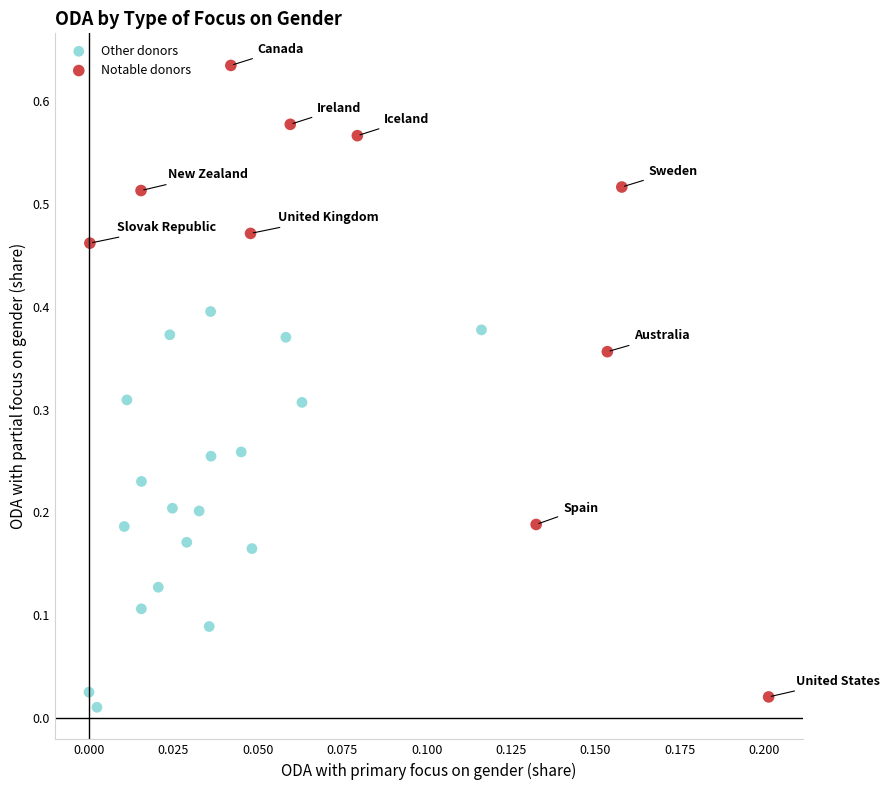

Which series reaches the maximum Y coordinate?

Notable donors